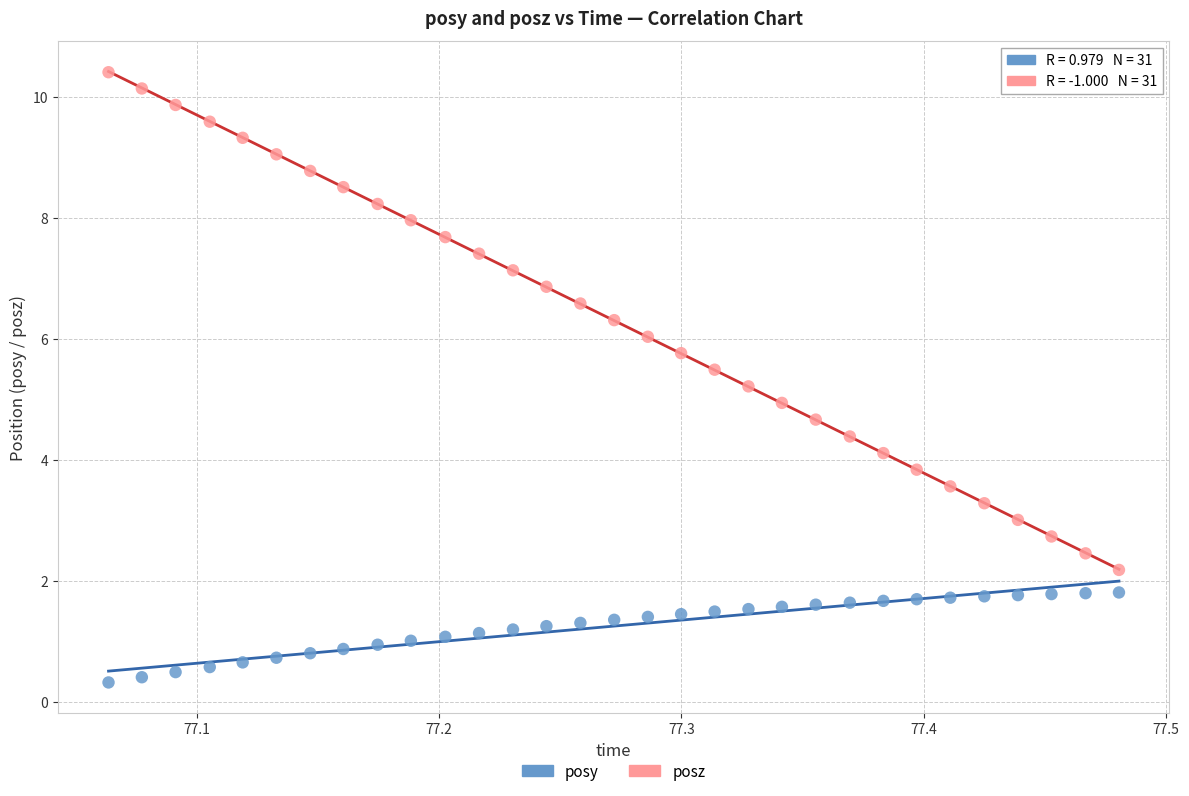

Across all data points, what is the range of Y values (max minus min)?

10.1